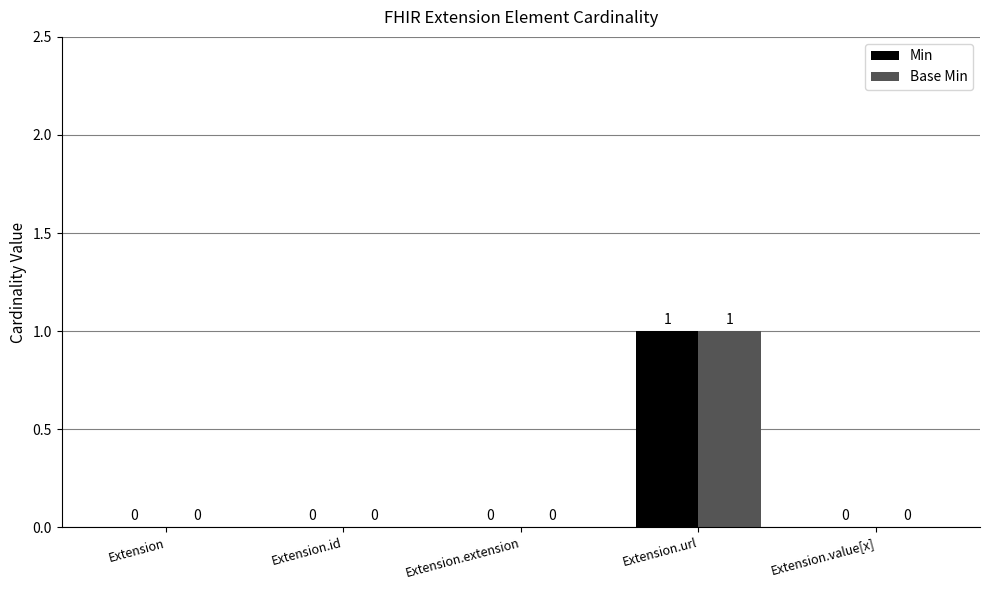

Which category has the highest value across all series?

Extension.url